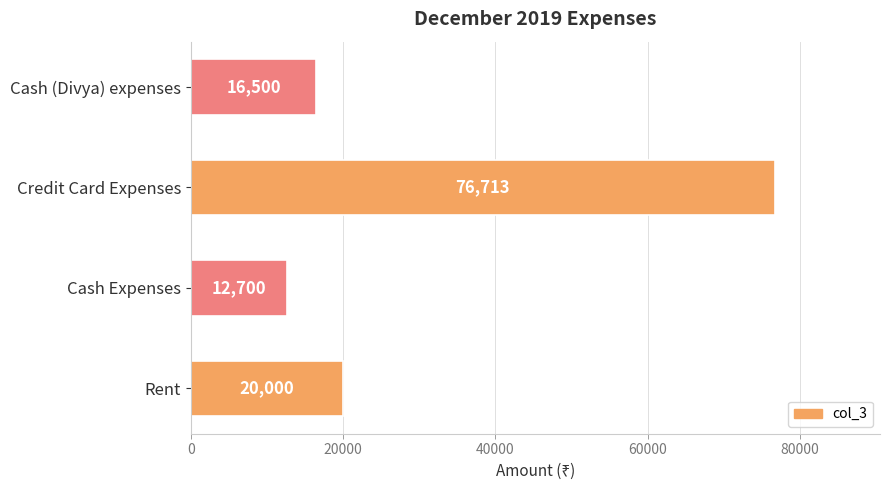

What is the approximate value at Cash (Divya) expenses, to the nearest 10?

16500